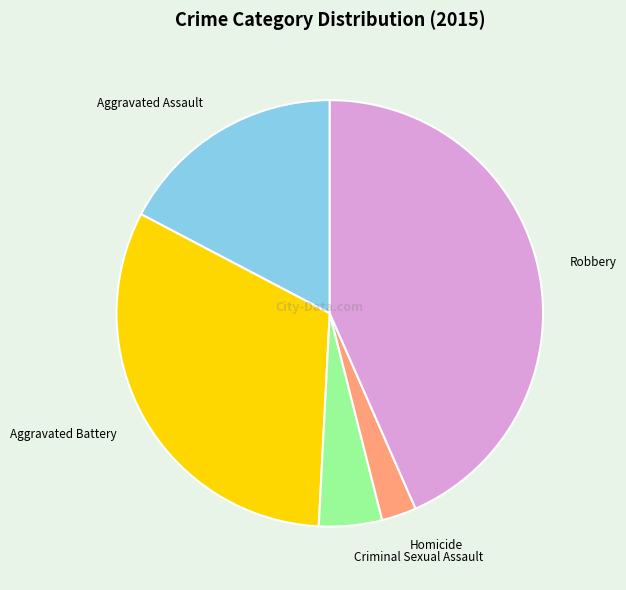

How many slices are in this pie chart?

5